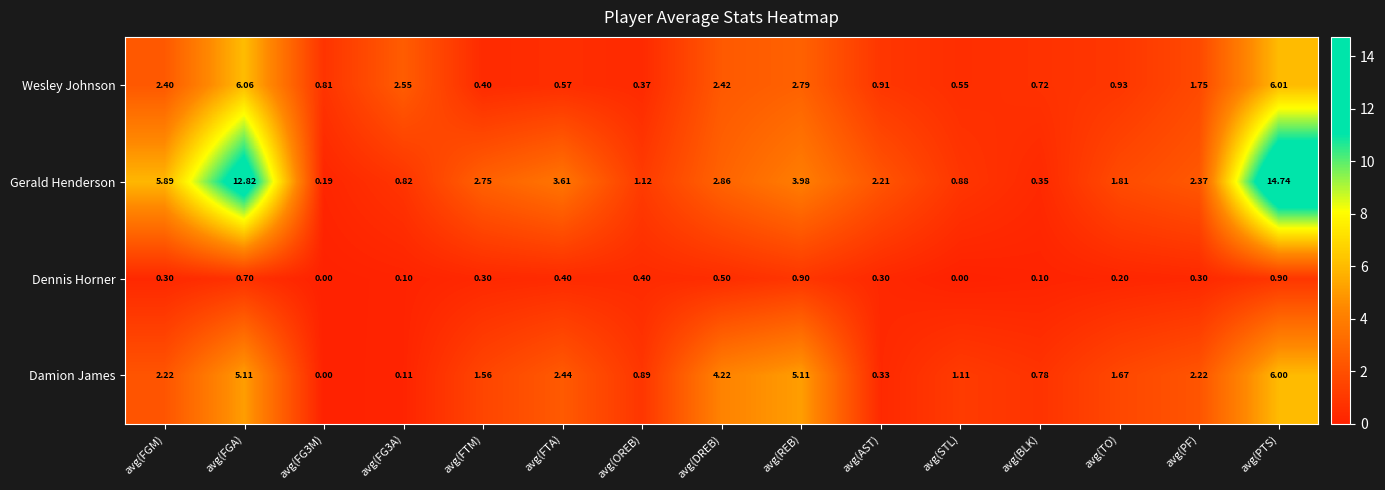

Rank the series at avg(PF) from lowest to highest value.

Dennis Horner, Wesley Johnson, Damion James, Gerald Henderson